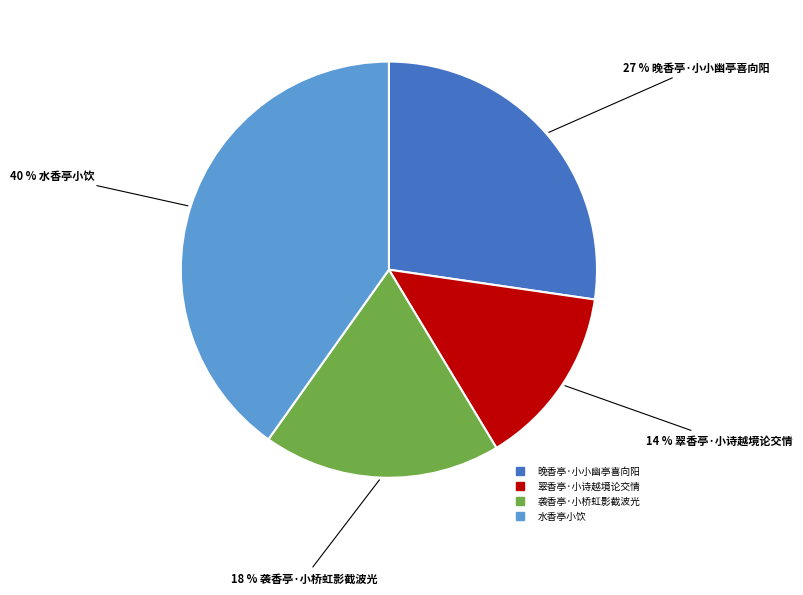

What percentage is the 晚香亭·小小幽亭喜向阳 slice, to the nearest percent?

27%